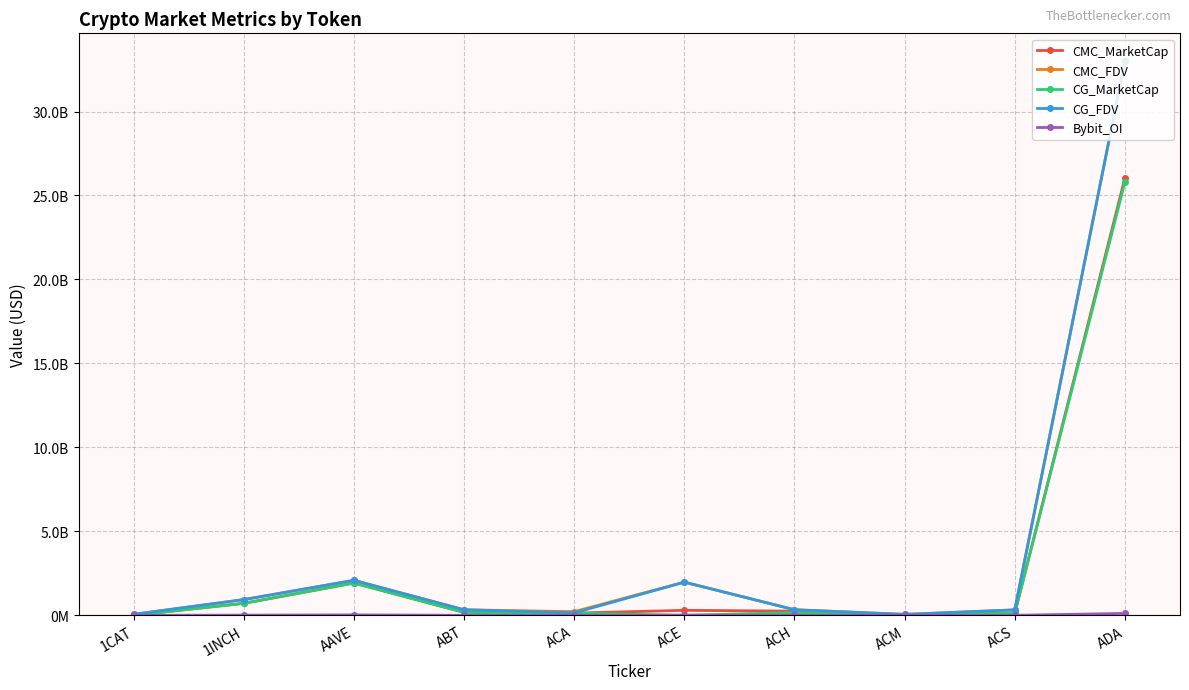

Rank the series at ABT from highest to lowest value.

CG_FDV, CMC_FDV, CG_MarketCap, CMC_MarketCap, Bybit_OI